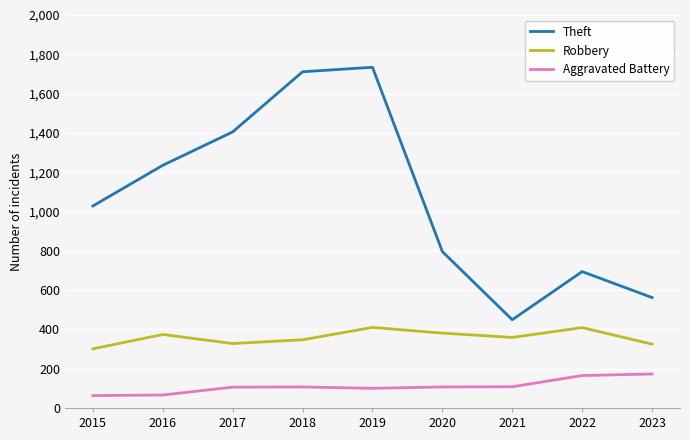

Which series has the largest range (max minus min)?

Theft